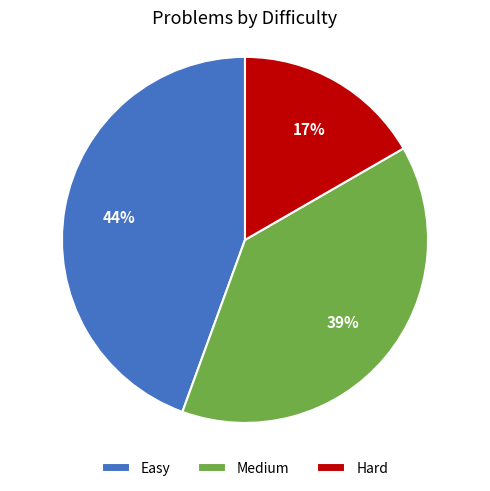

What percentage is the Hard slice, to the nearest percent?

17%